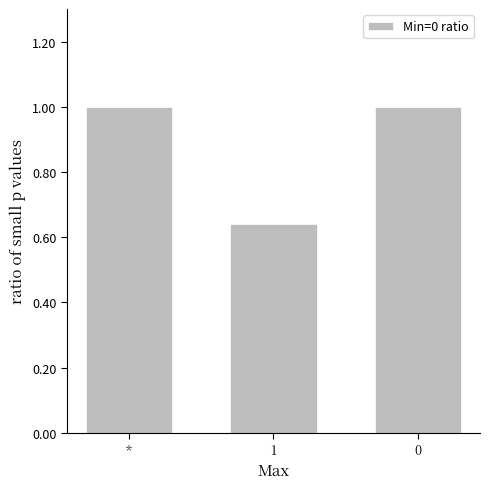

What is the label of the 2nd bar from the right?

1